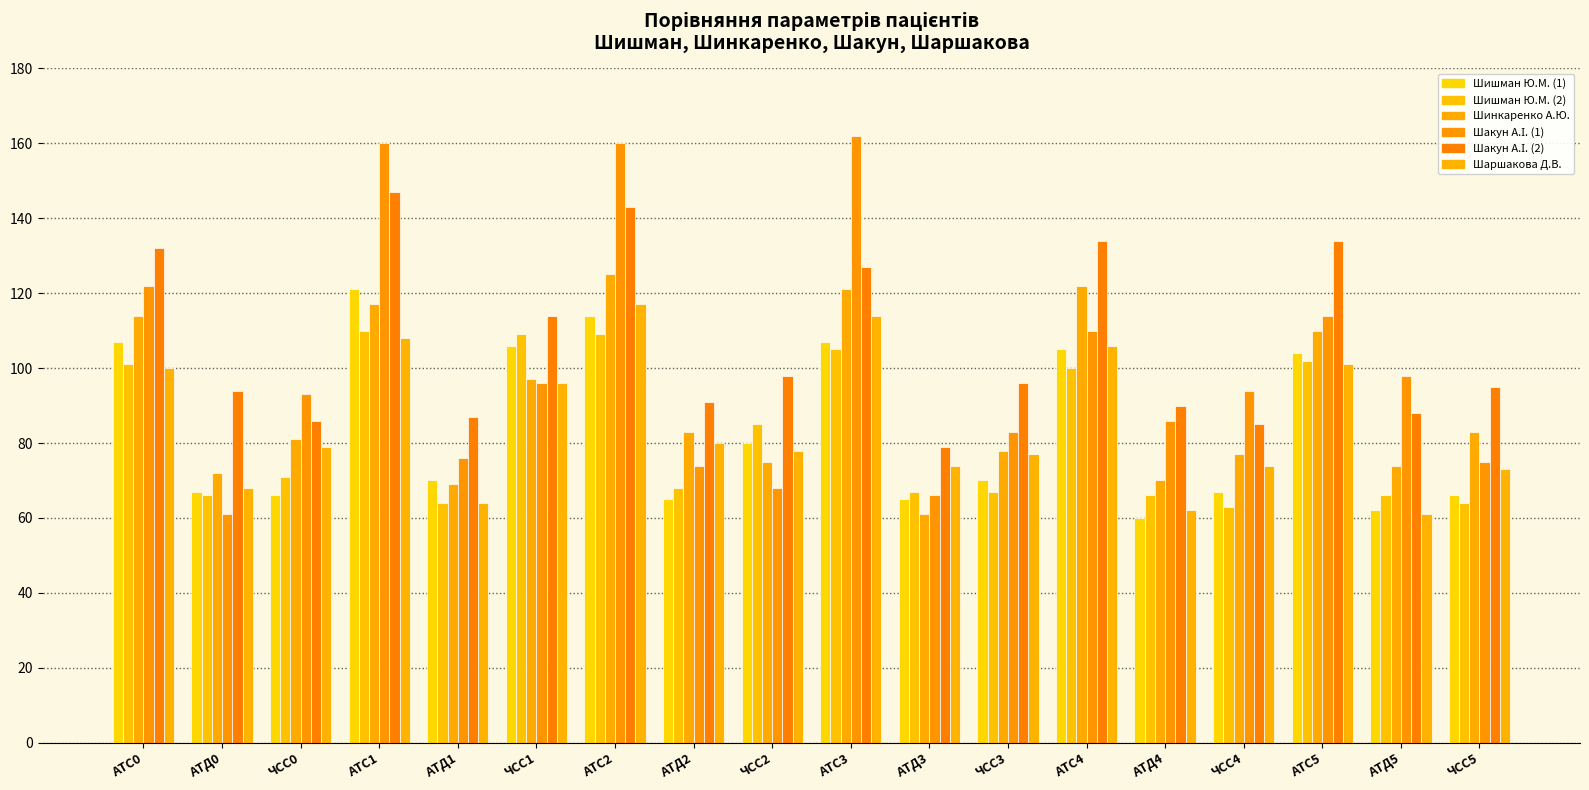

What position from the left is АТС5?

16